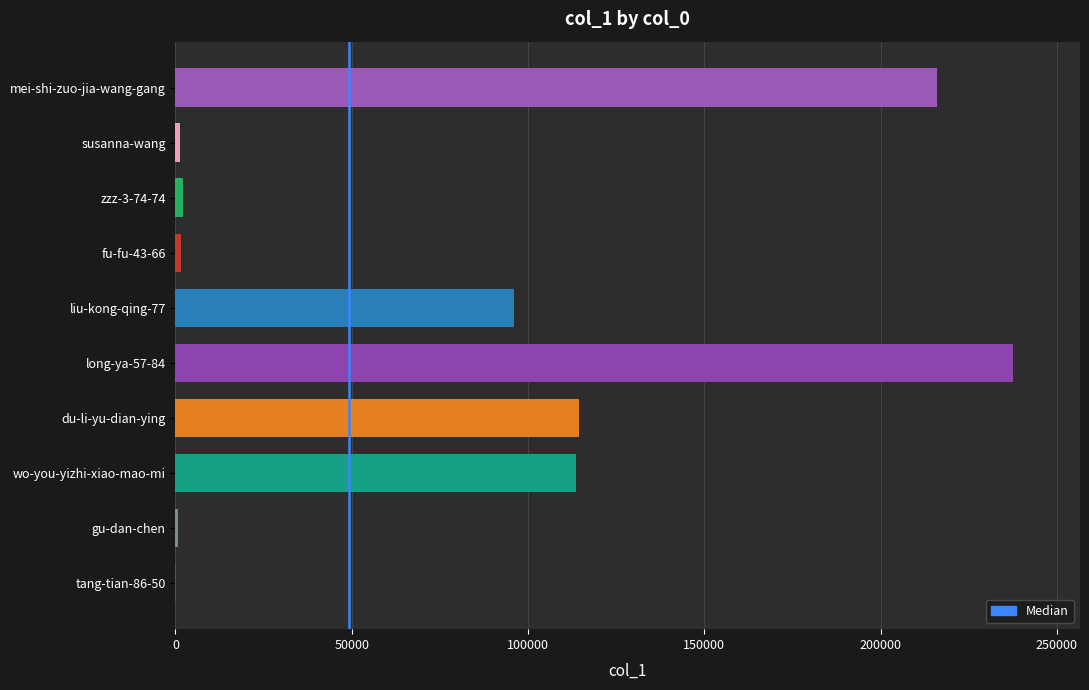

Between susanna-wang and mei-shi-zuo-jia-wang-gang, which is larger?

mei-shi-zuo-jia-wang-gang